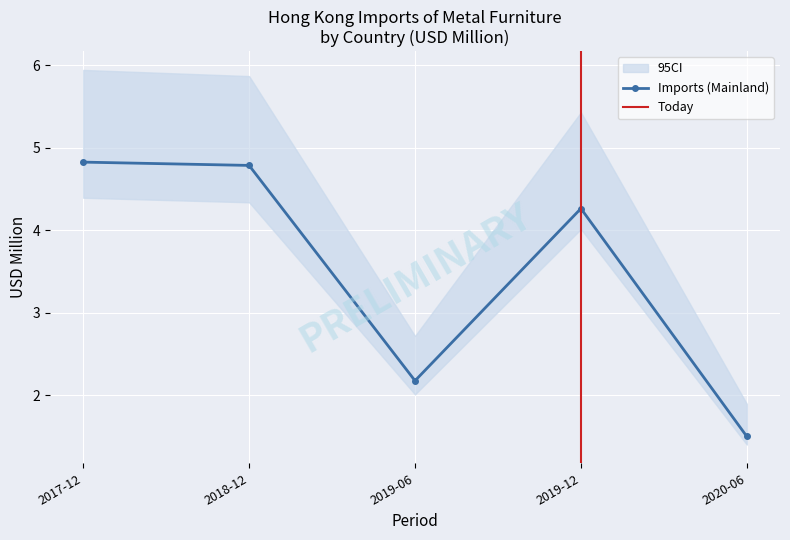

Is this an area chart (filled region under the line)?

No